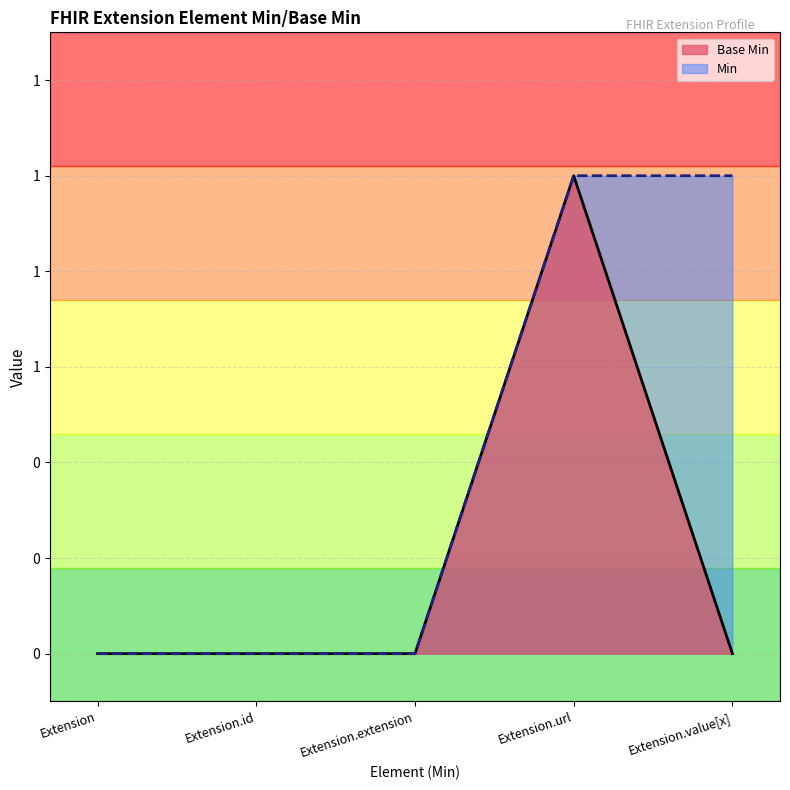

At which label is the value closest to 0?

Extension